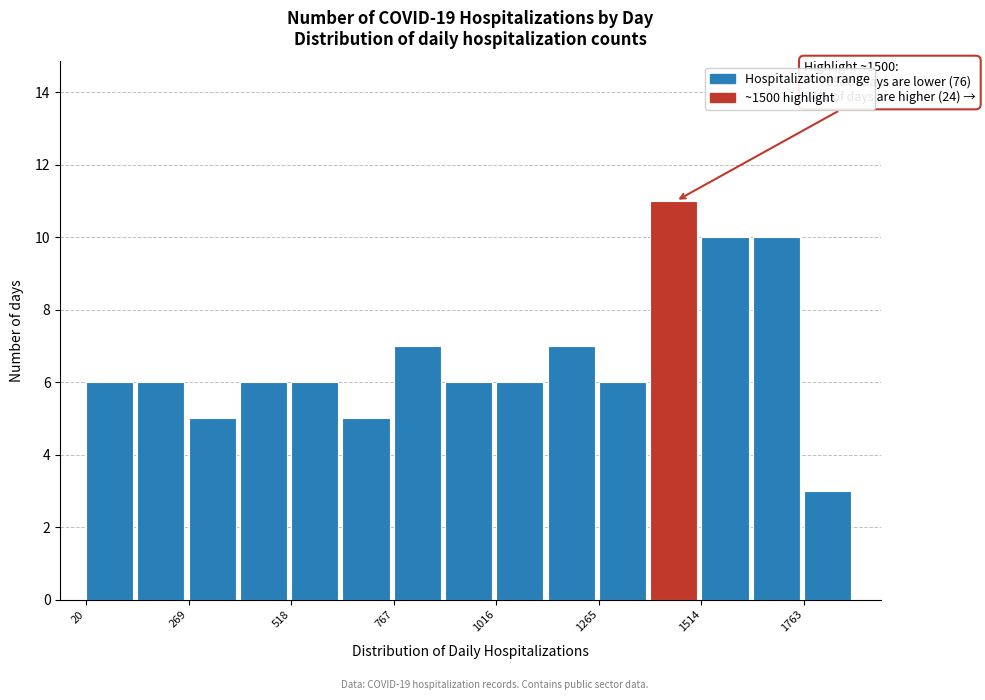

Around what value on the x-axis is the tallest bar? Give the approximate position of its centre, as read against the axis.

1450